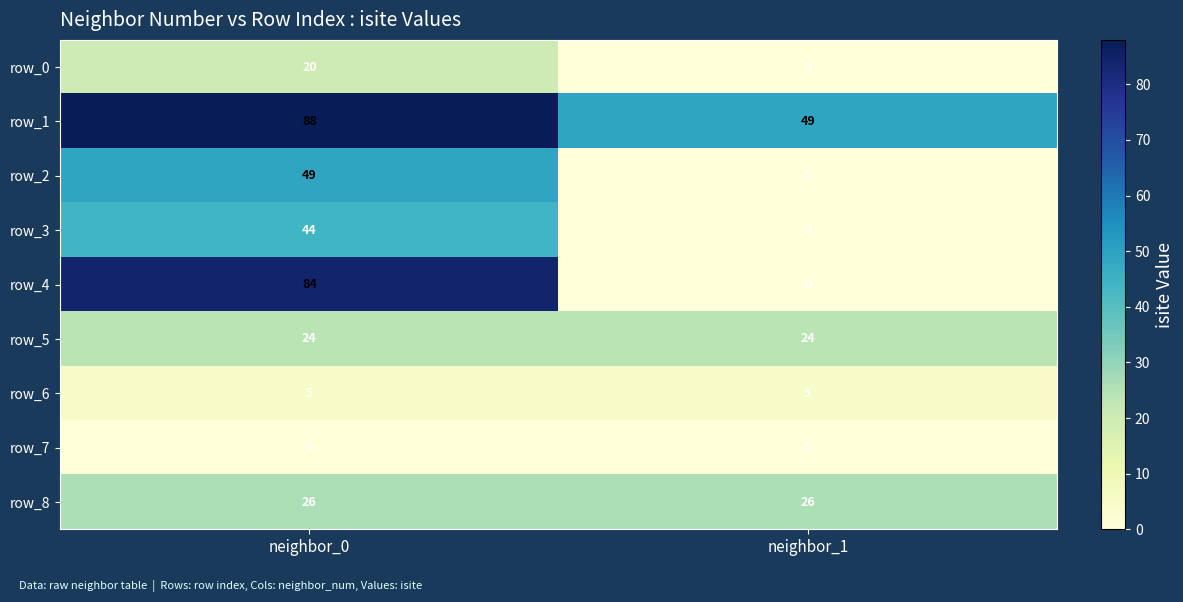

Reading left to right, list all the values displayed in this chart.

row_0: 20	0
row_1: 88	49
row_2: 49	0
row_3: 44	0
row_4: 84	0
row_5: 24	24
row_6: 5	5
row_7: 0	0
row_8: 26	26